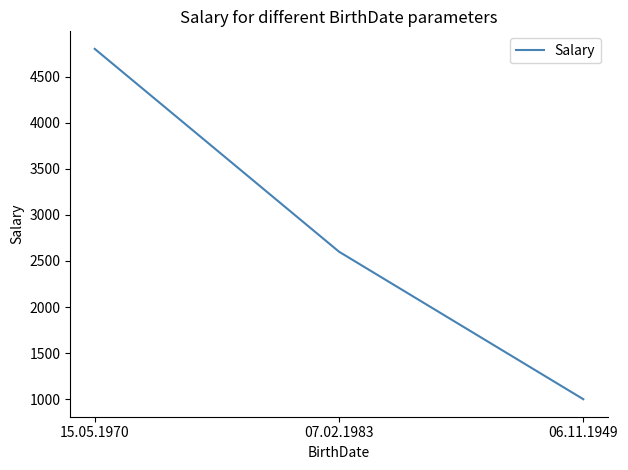

What is the change in value from 07.02.1983 to 06.11.1949?

-1600